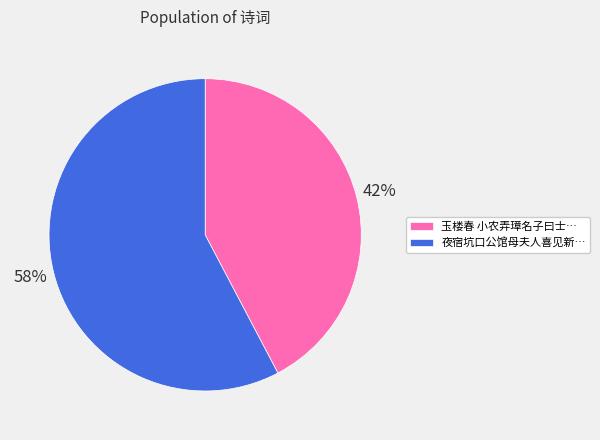

Combined, do 玉楼春 小农弄璋名子曰士… and 夜宿坑口公馆母夫人喜见新… account for over 50%?

Yes